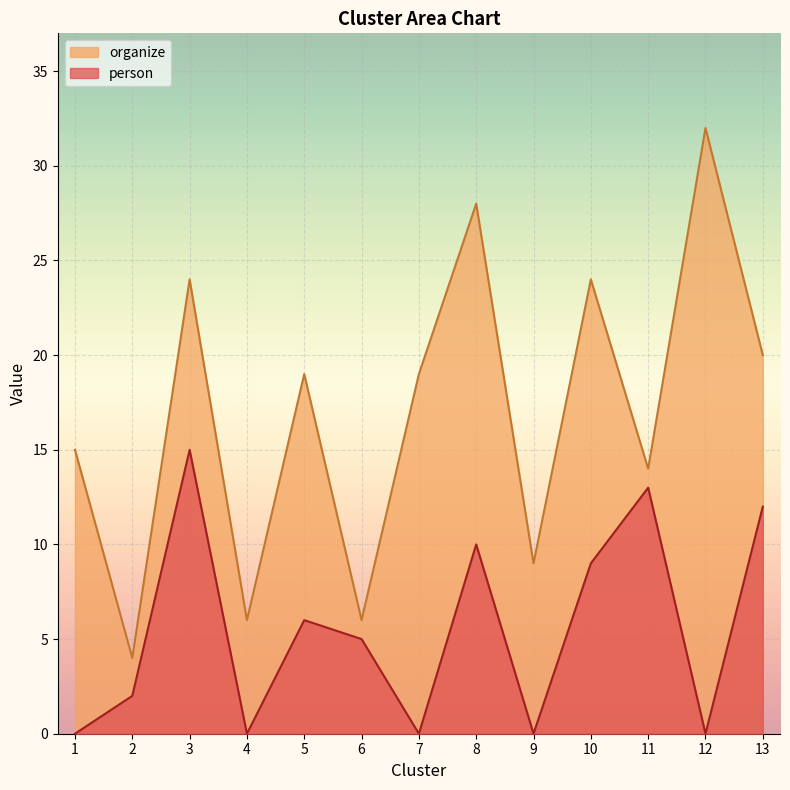

Where does the organize series first go above 19?

3